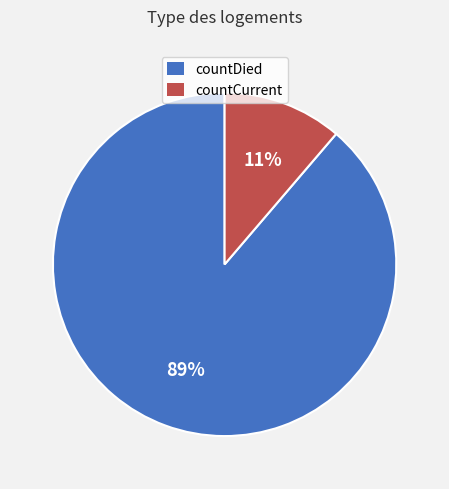

Does countCurrent account for over 50% of the chart?

No